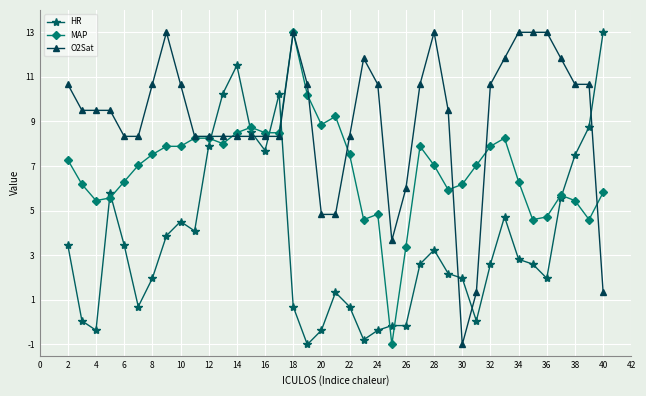

What is the value of the HR point at the 4th from the left?

5.8